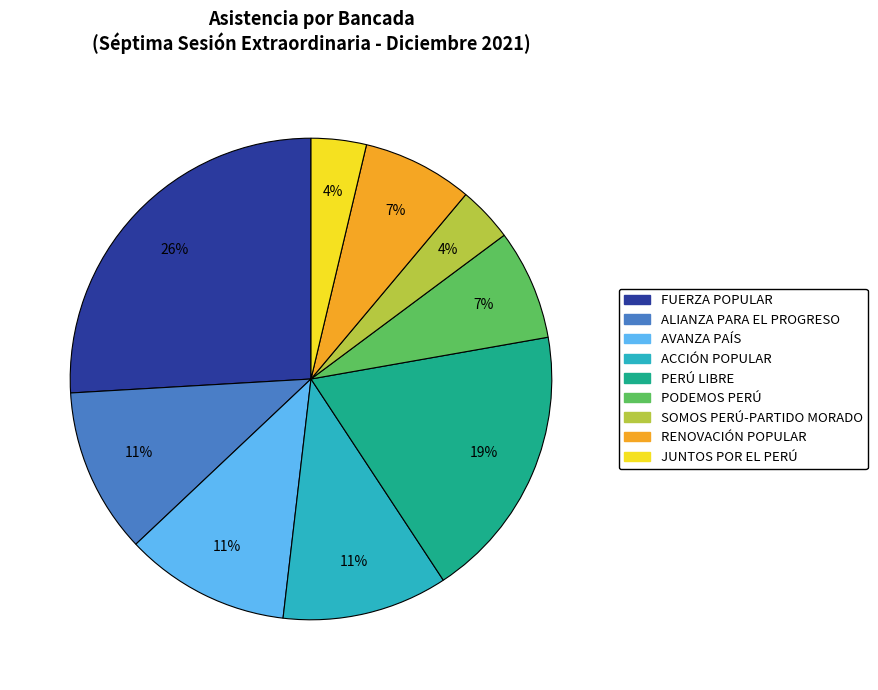

What percentage is the PERÚ LIBRE slice, to the nearest percent?

19%